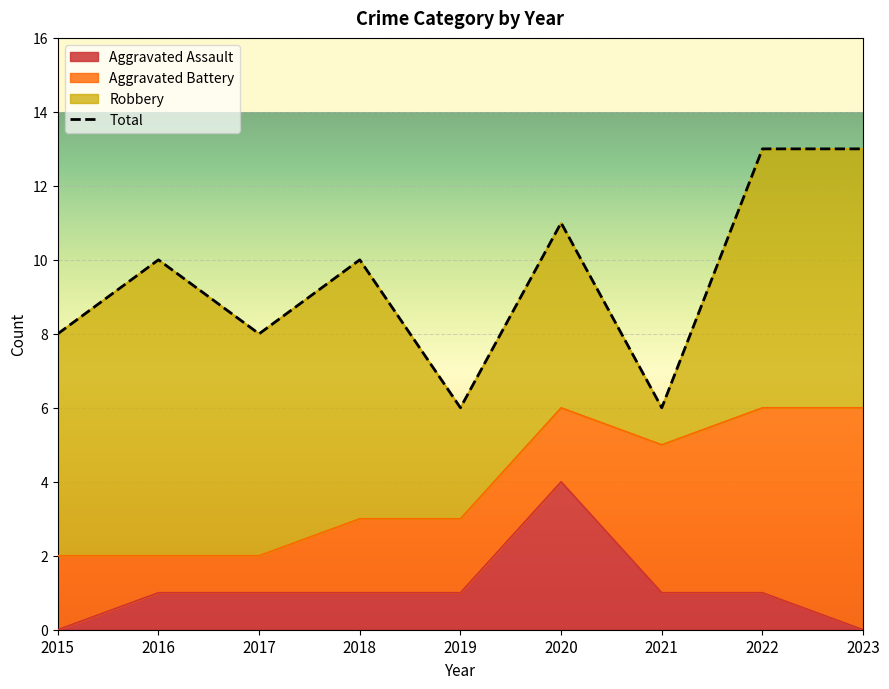

Read the value at 2022.

13